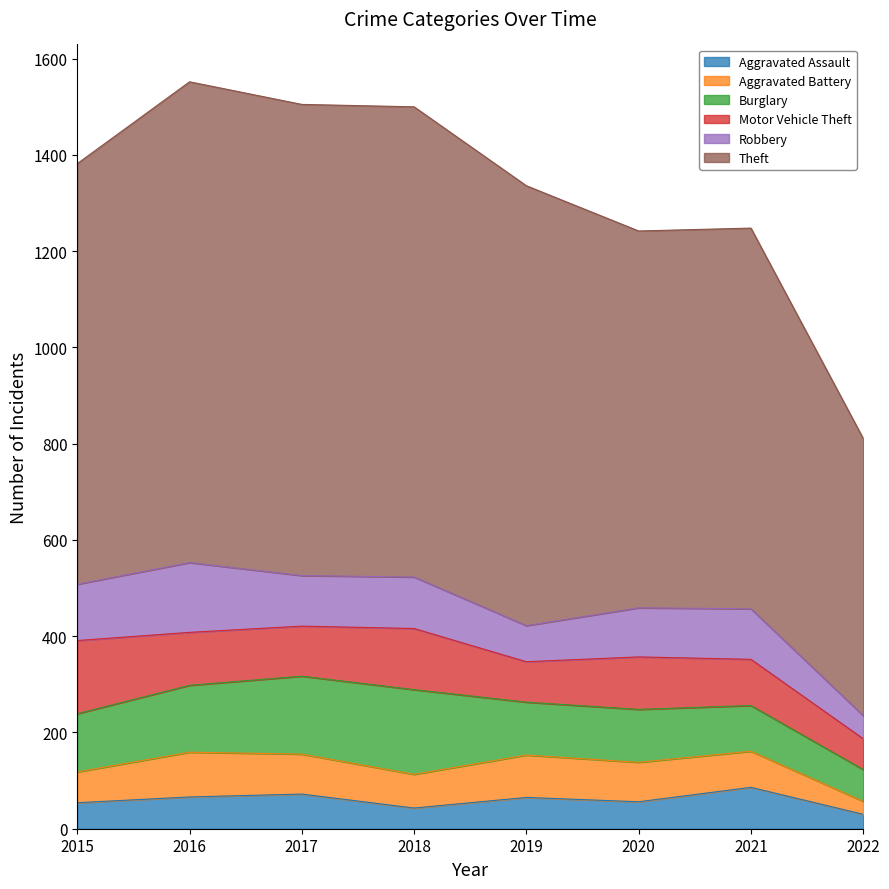

How many lines are shown in the chart?

6